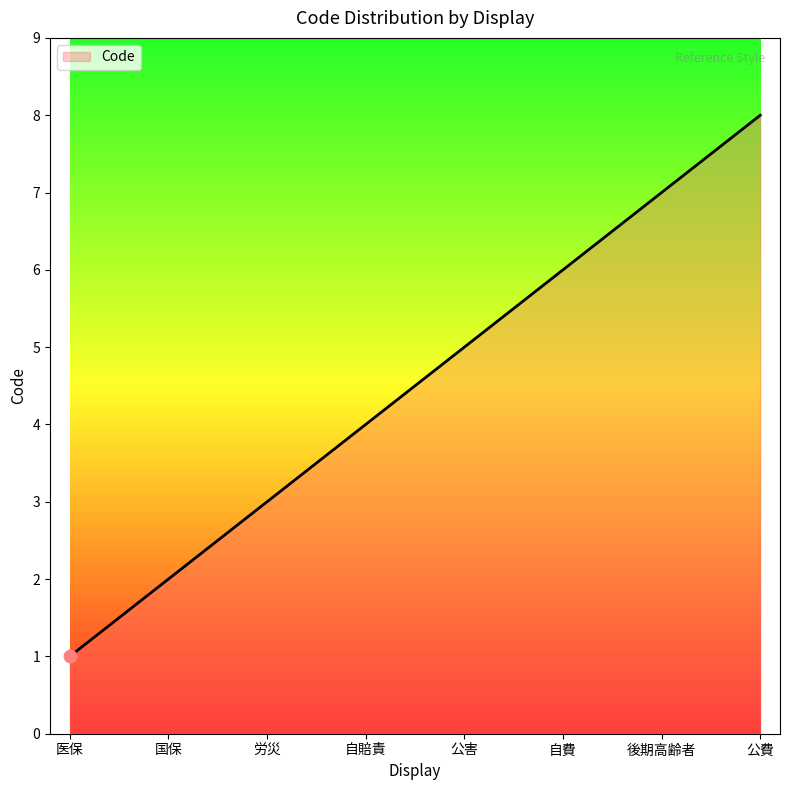

What is the ratio of the value at 自賠責 to the value at 労災?

1.3